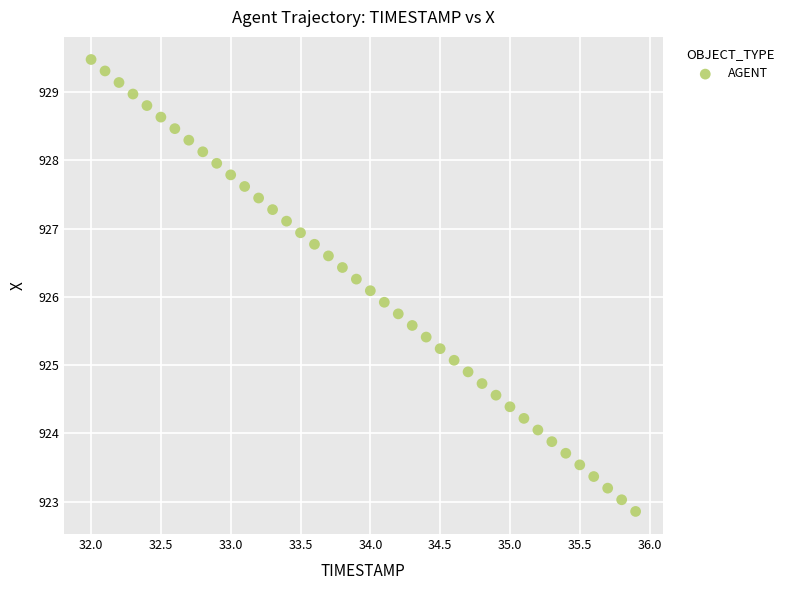

What is the range of X values (max minus min)?

3.9